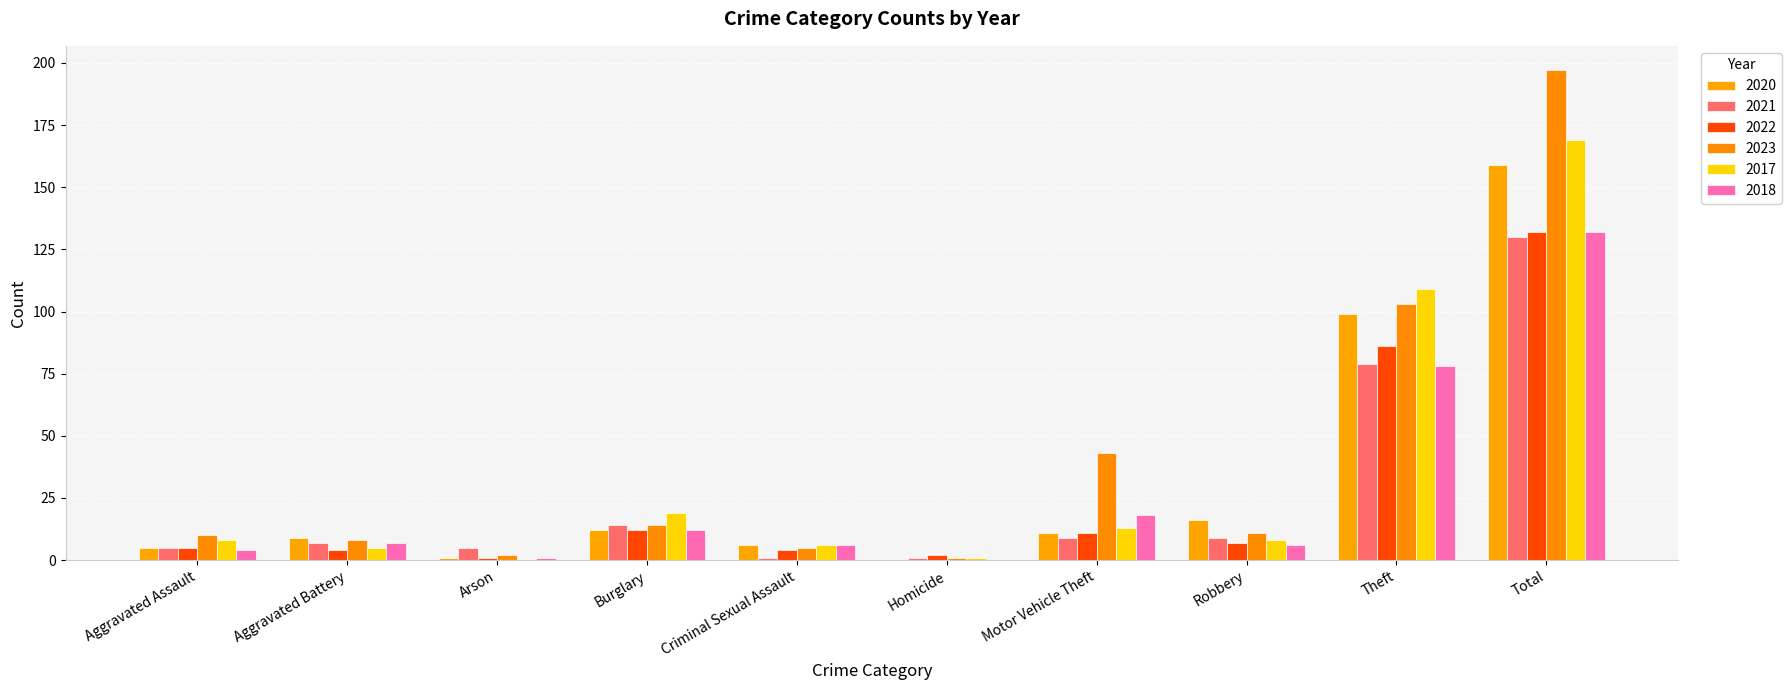

Reading right to left, extract all data points from this chart.

2020: 159	99	16	11	0	6	12	1	9	5
2021: 130	79	9	9	1	1	14	5	7	5
2022: 132	86	7	11	2	4	12	1	4	5
2023: 197	103	11	43	1	5	14	2	8	10
2017: 169	109	8	13	1	6	19	0	5	8
2018: 132	78	6	18	0	6	12	1	7	4